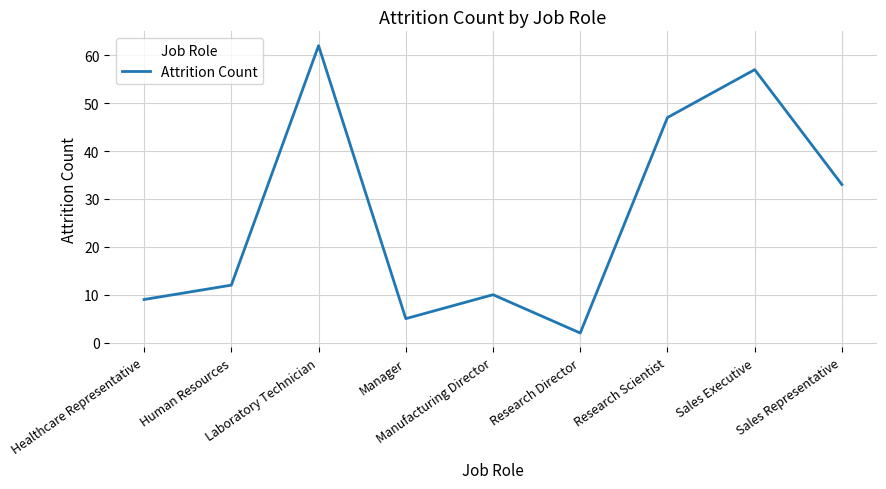

Rank the categories by value from lowest to highest.

Research Director, Manager, Healthcare Representative, Manufacturing Director, Human Resources, Sales Representative, Research Scientist, Sales Executive, Laboratory Technician